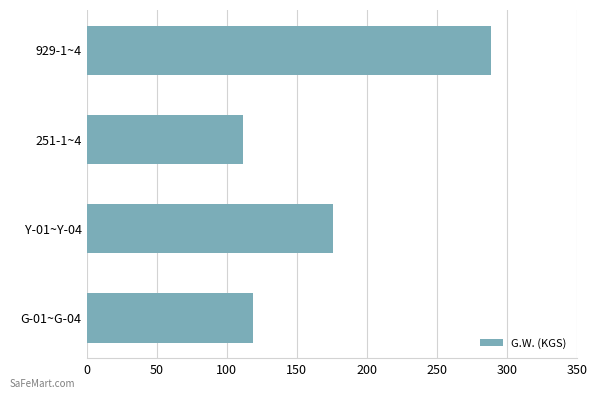

Does the chart contain any negative values?

No